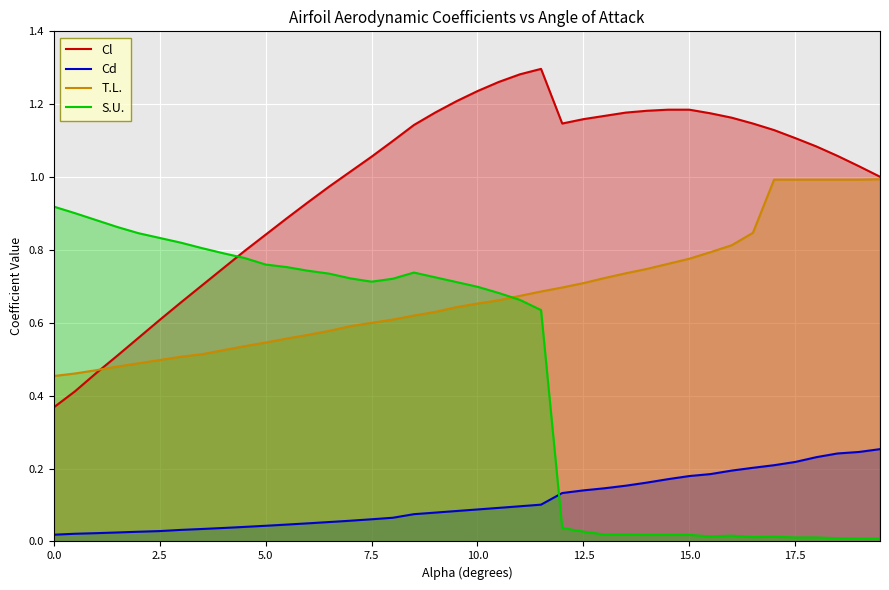

True or false: T.L. and S.U. intersect in this chart.

True